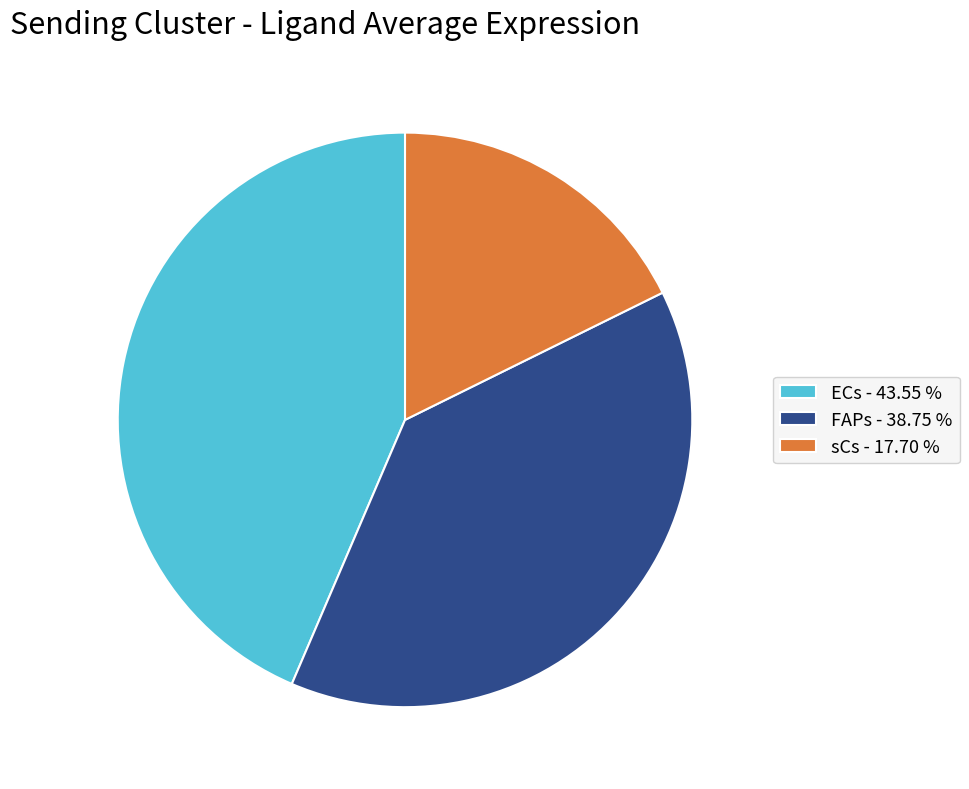

What is the largest slice in the pie chart?

ECs